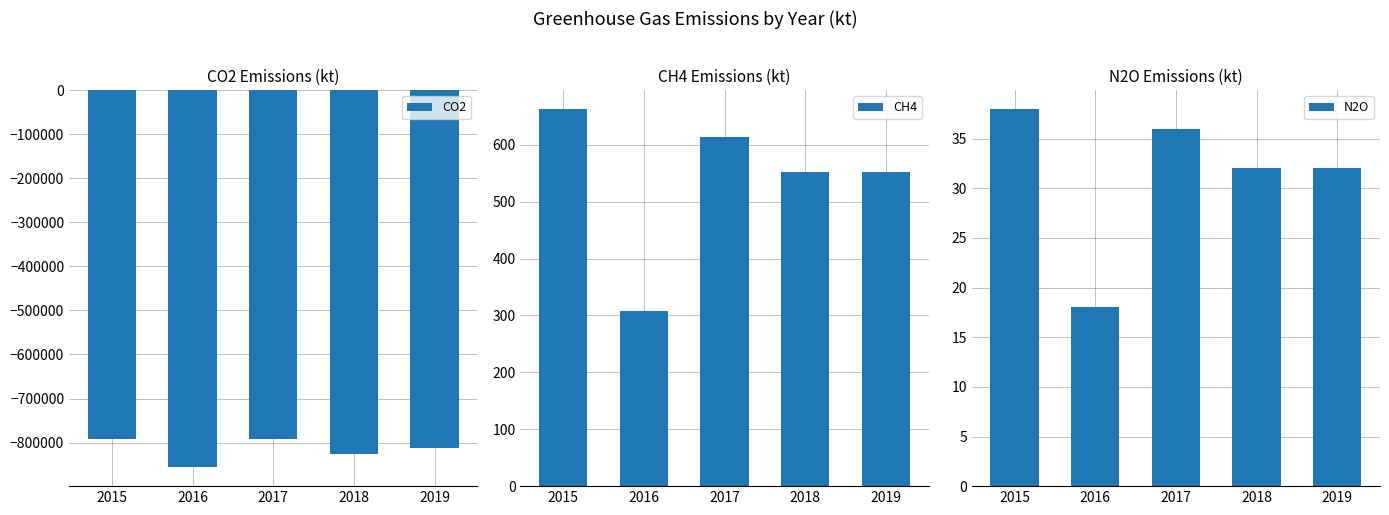

What are all the series names shown in the legend?

CO2, CH4, N2O